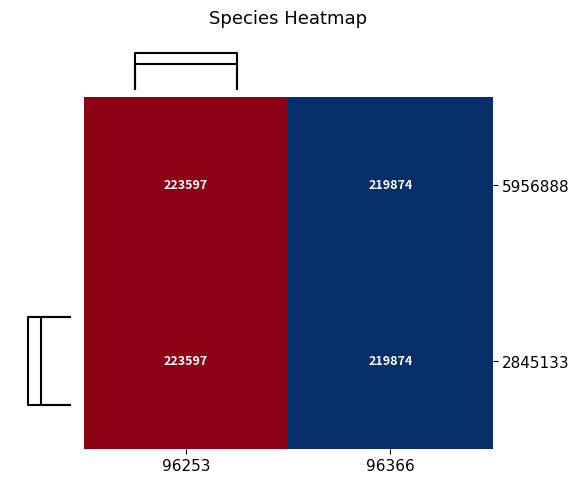

What is the difference between the 2845133 values at 96366 and 96253?

3723